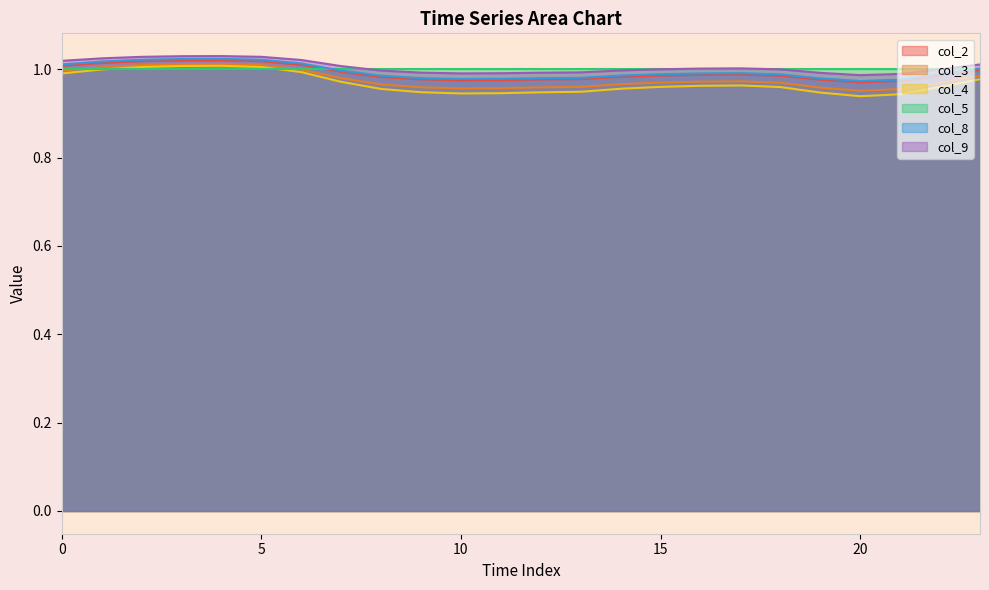

What are all the series names shown in the legend?

col_2, col_3, col_4, col_5, col_8, col_9